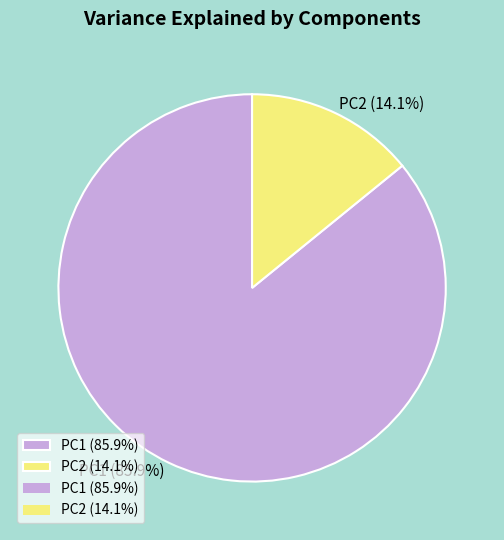

Is it true that PC1 is 72% of the pie?

False